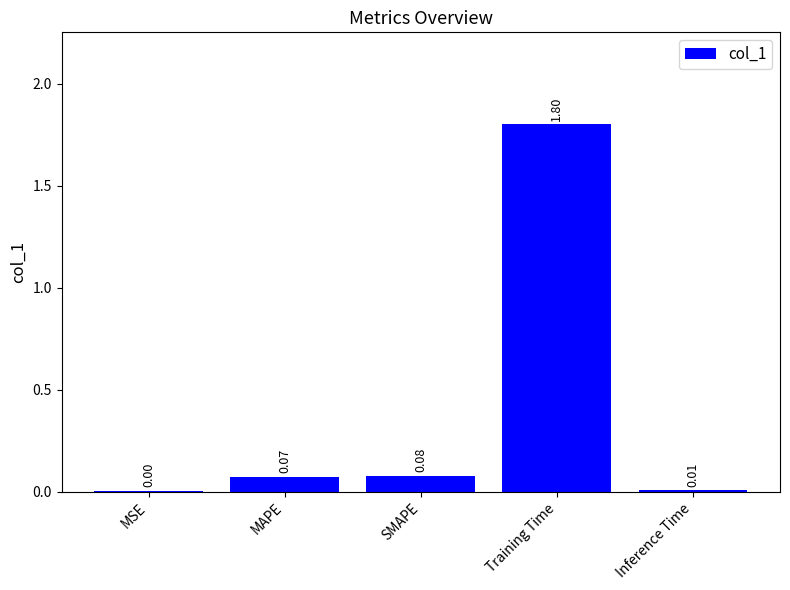

What is the sum of all values?

2.0